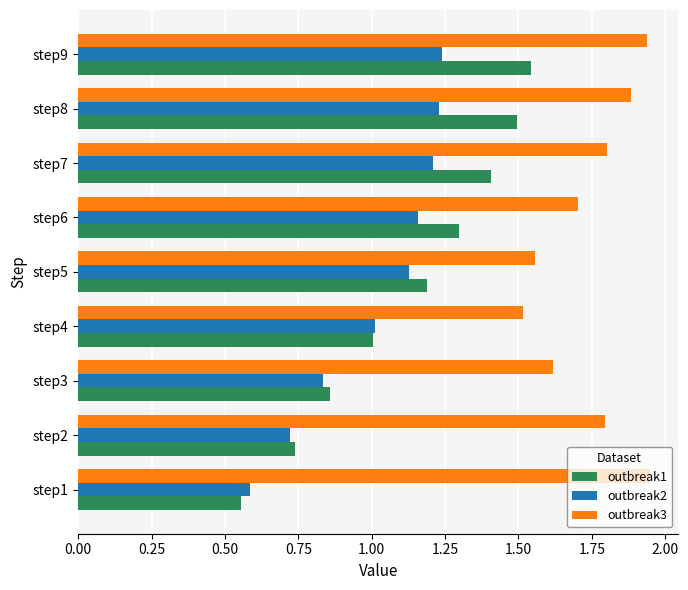

What is the total value across all series at step2?

3.3